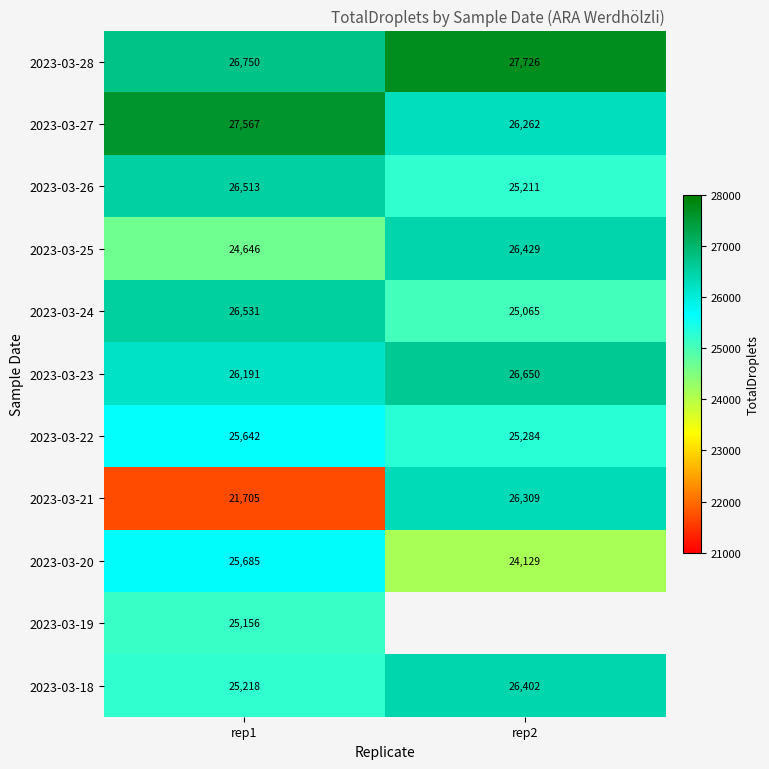

What is the difference between the highest and lowest values at rep2?

3597.0